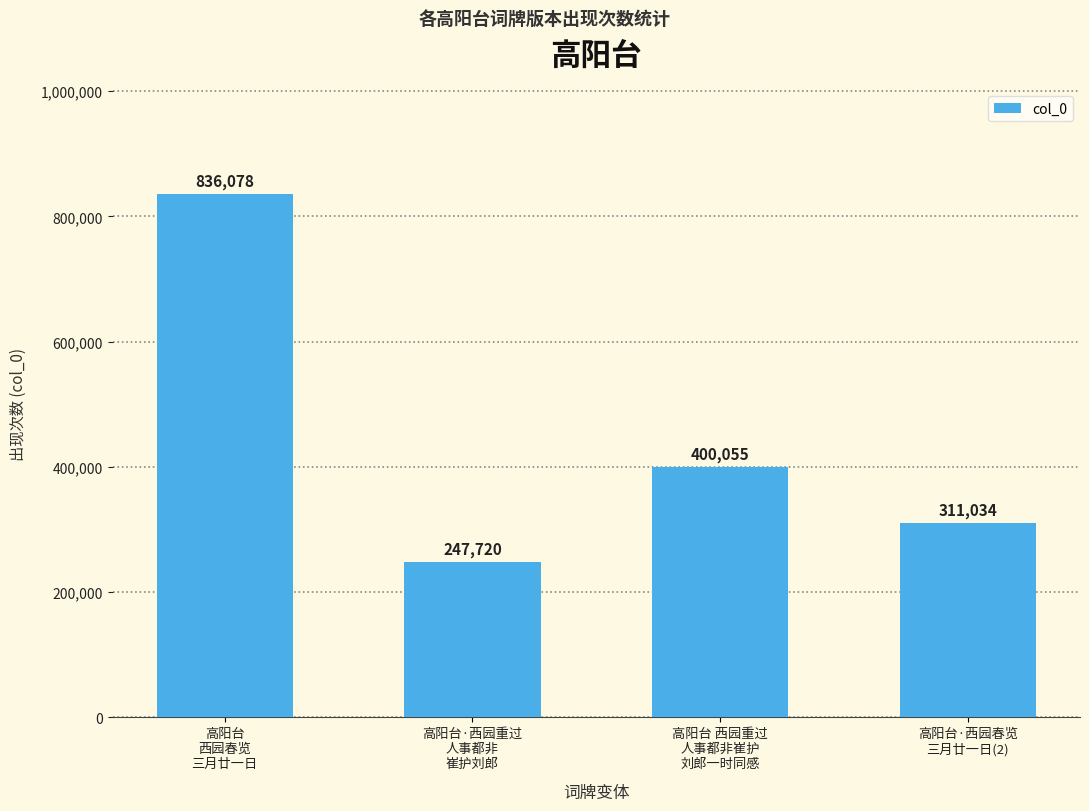

What is the sum of all values?

1794887